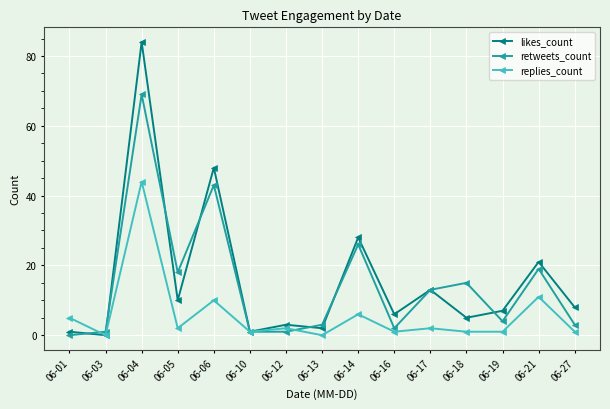

Between 06-13 and 06-17, which series saw the biggest shift?

likes_count